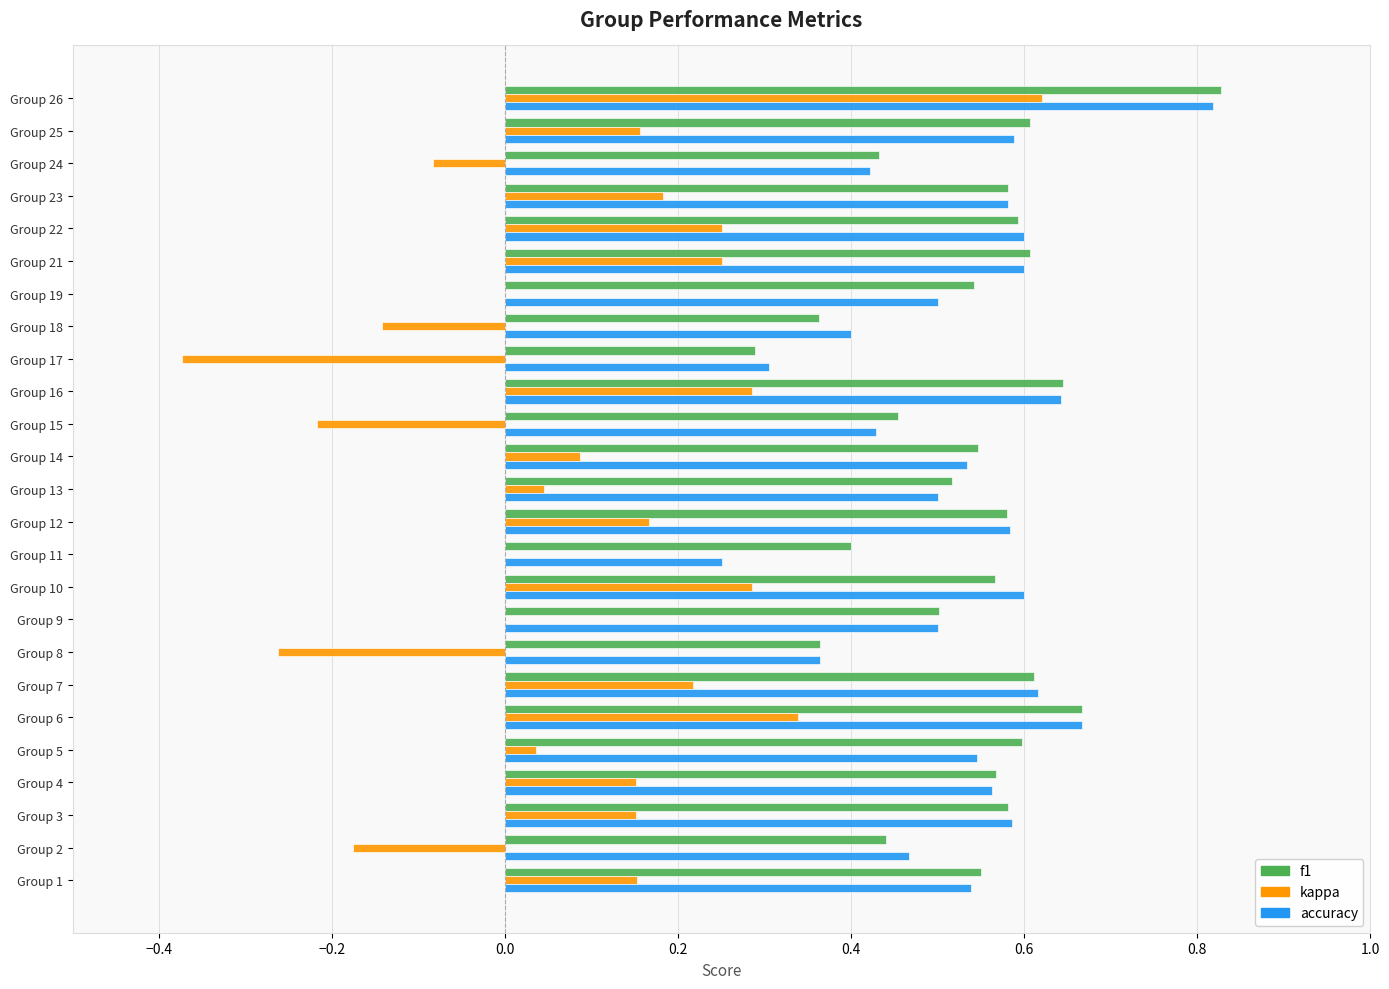

At which category does the chart reach its peak across all series?

Group 26